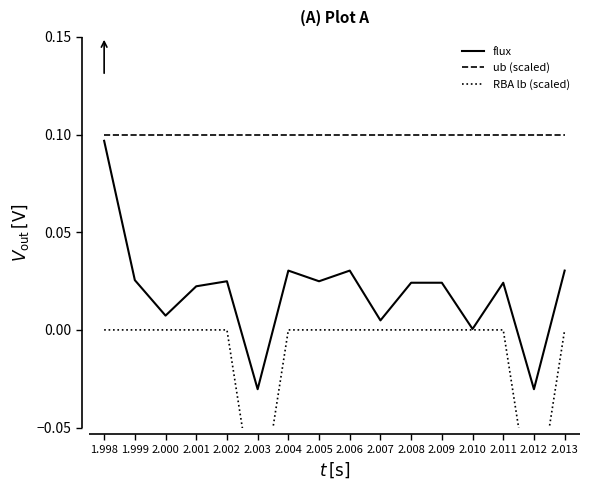

What are all the series names shown in the legend?

flux, ub (scaled), RBA lb (scaled)